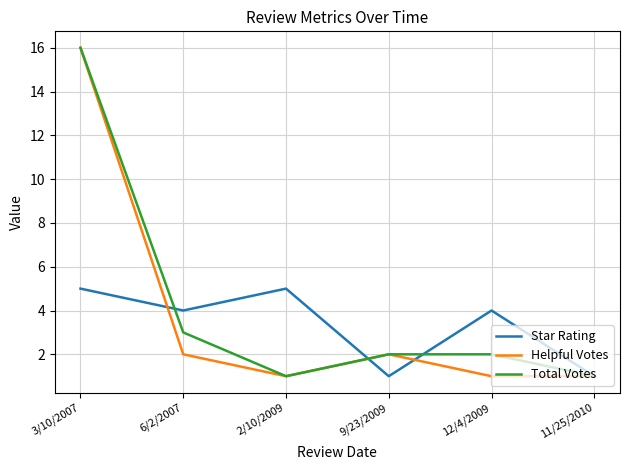

The value of Helpful Votes at 3/10/2007 is 24. True or false?

False